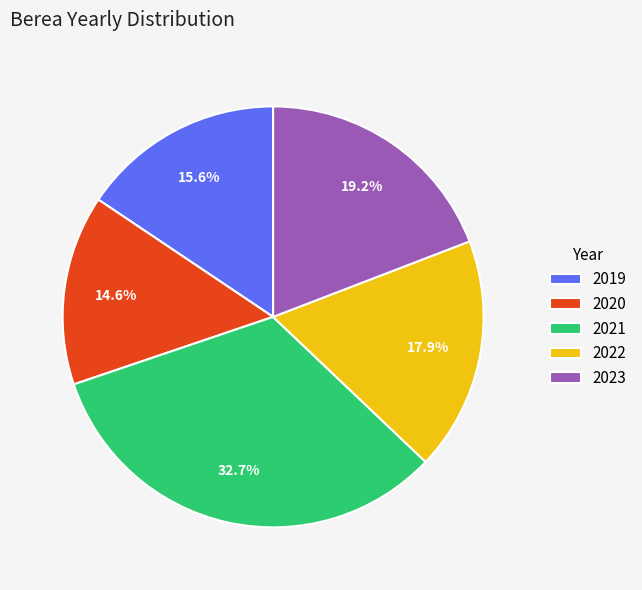

Which category has the smallest portion of the pie?

2020